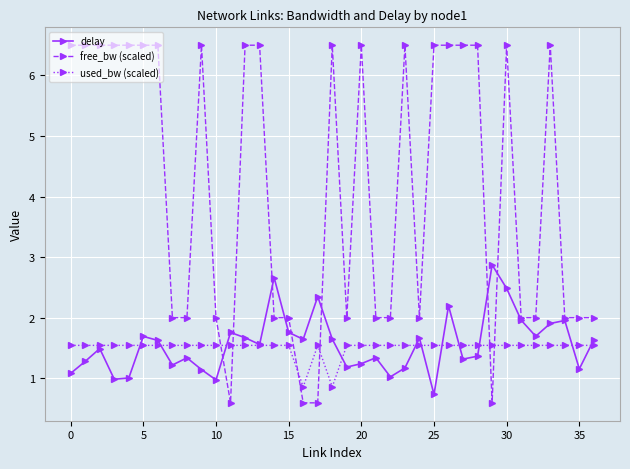

What is the value of the used_bw (scaled) point at the 7th from the left?

1.5